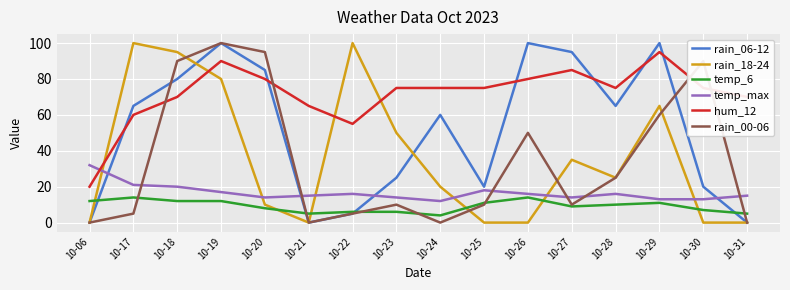

In rain_06-12, how many points are lower than both neighbors (excluding endpoints)?

3